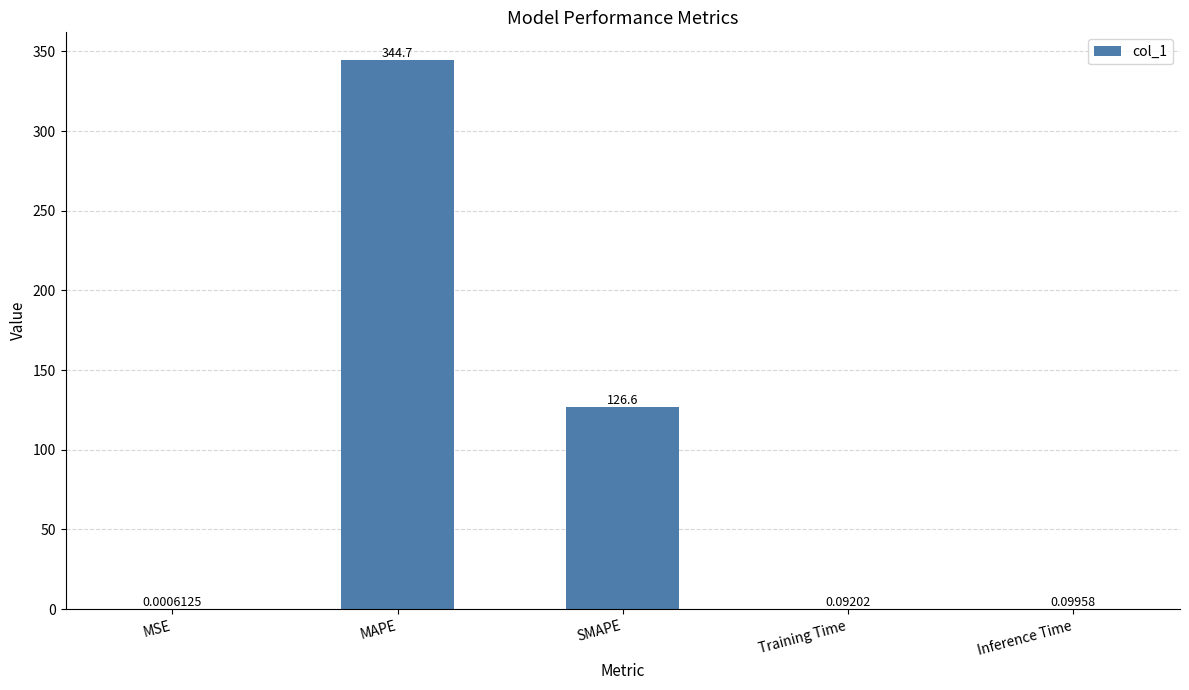

What is the change in value from SMAPE to Training Time?

-126.5